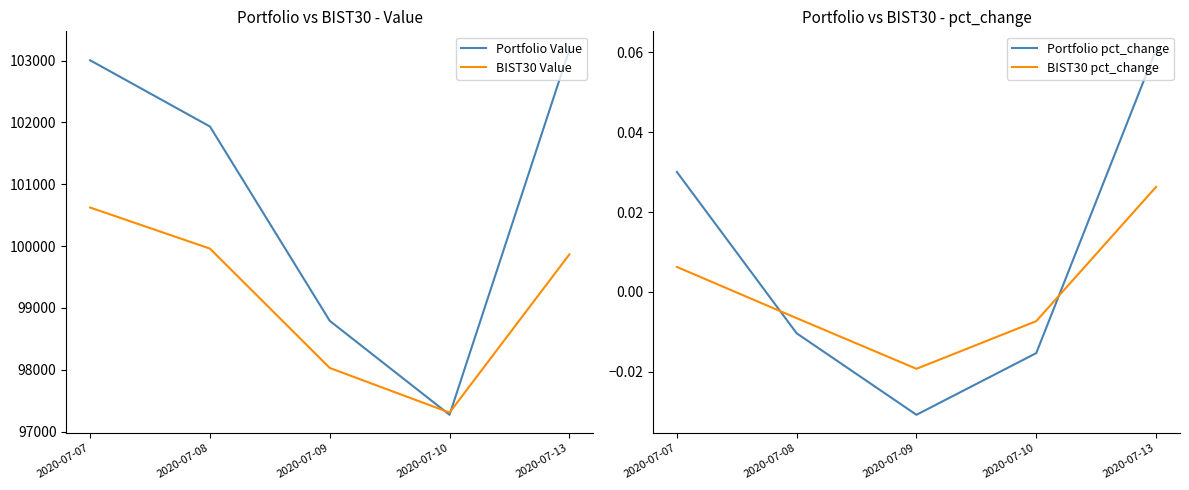

How many lines are shown in the chart?

4